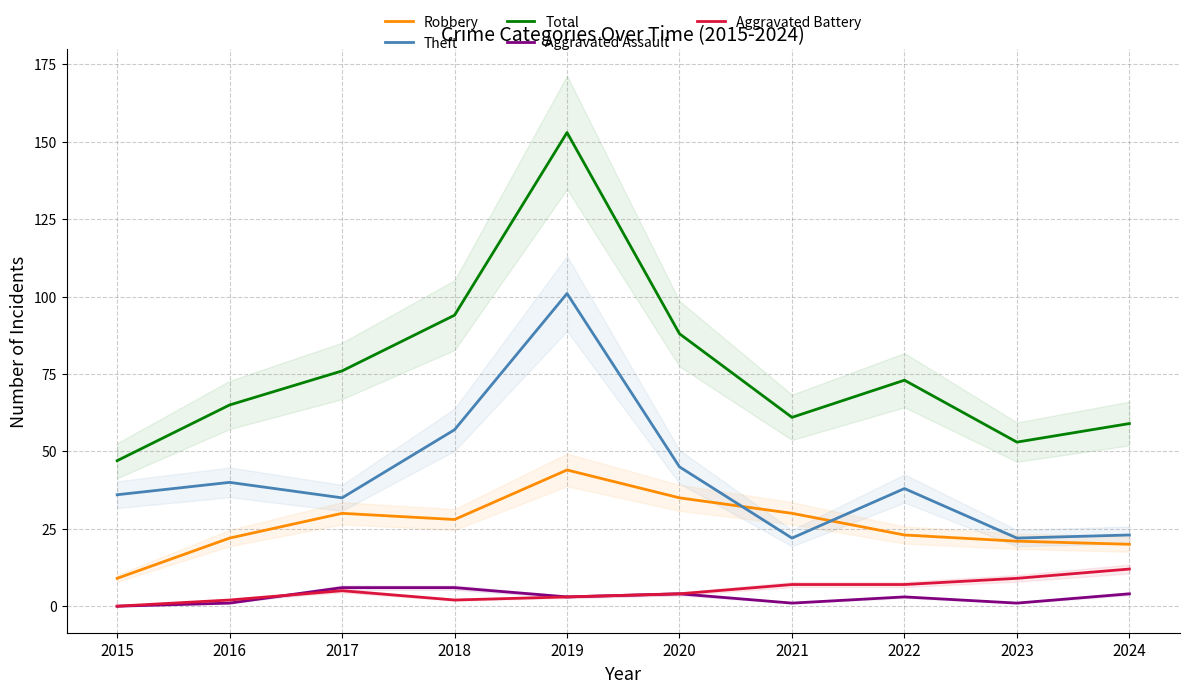

True or false: Theft and Aggravated Assault intersect in this chart.

False